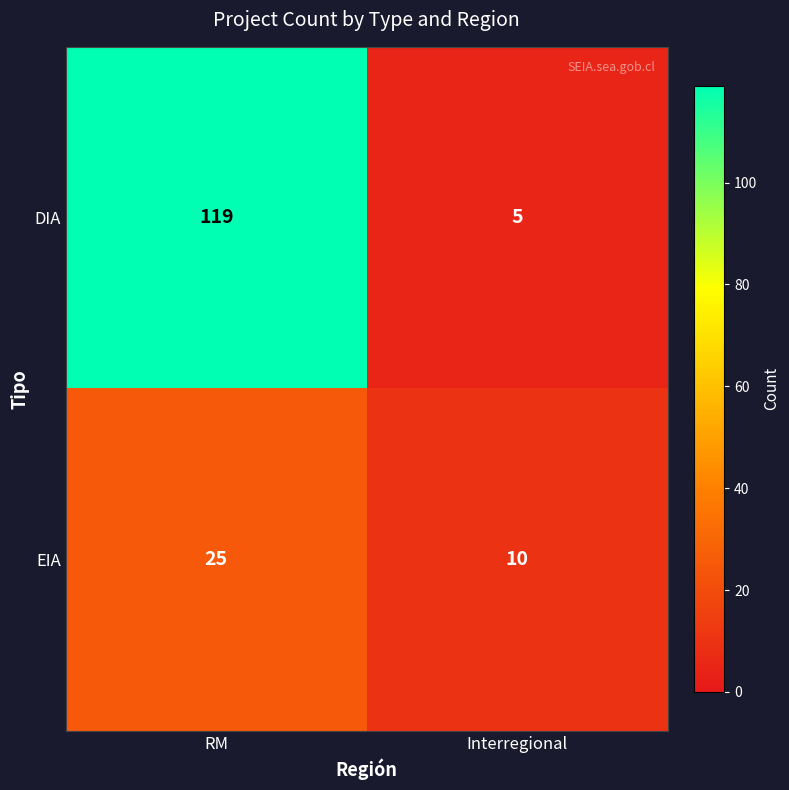

Which category has the lowest value across all series?

Interregional